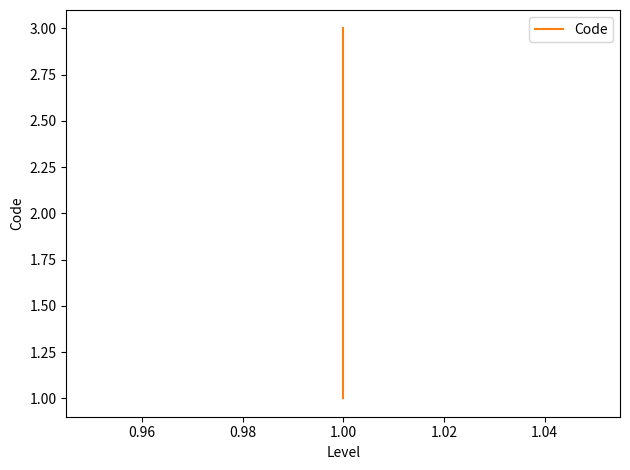

Is it true that the value at 1.00 is 4?

False